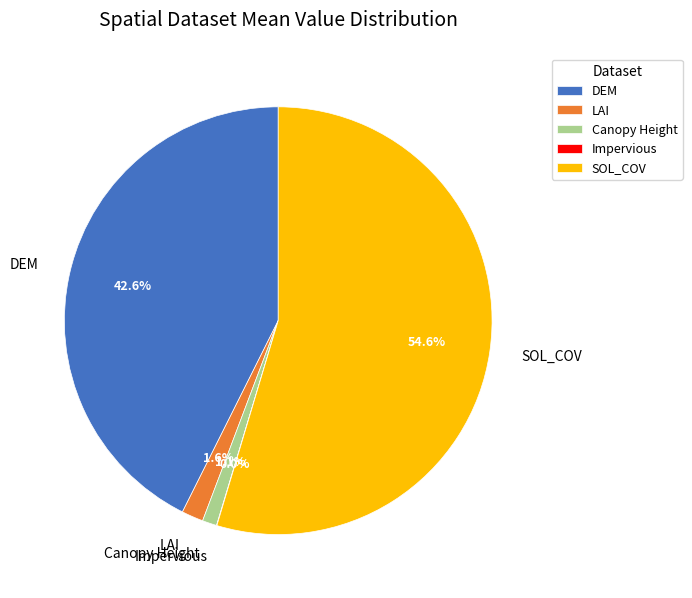

Between SOL_COV and DEM, which is larger?

SOL_COV